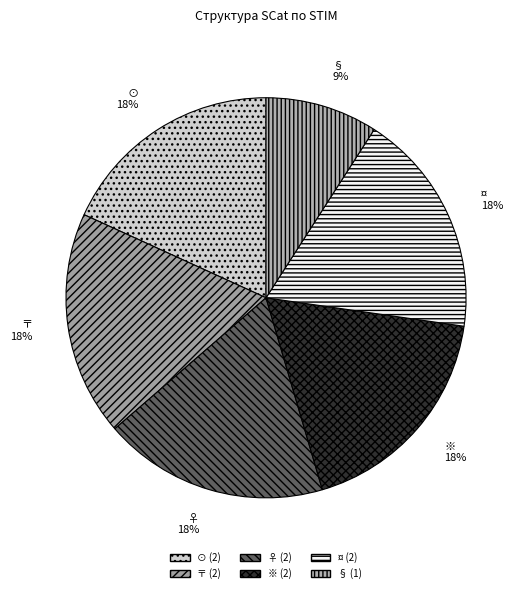

What is the smallest slice in the pie chart?

§